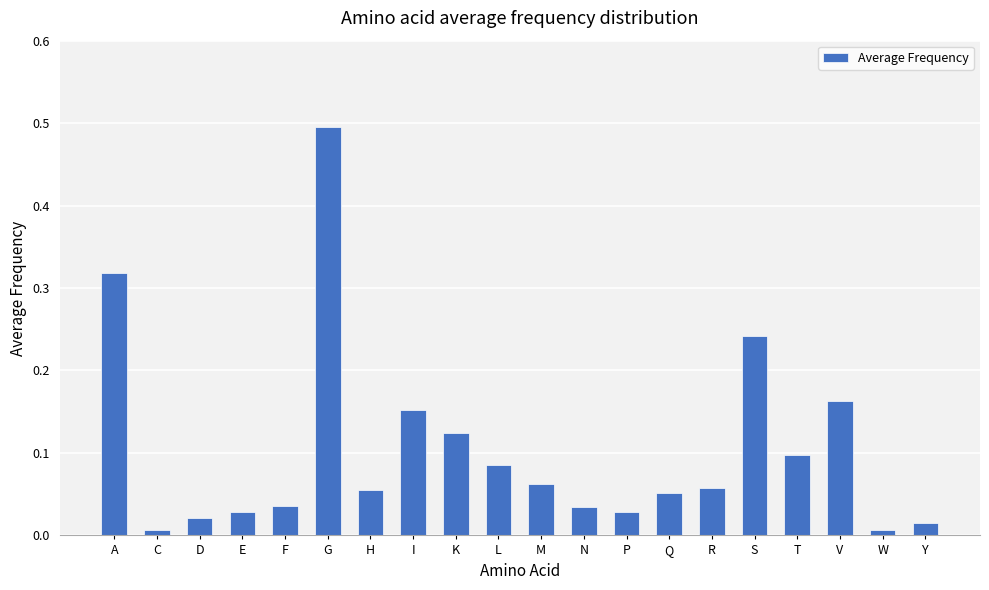

The value at H is 0.0. True or false?

False